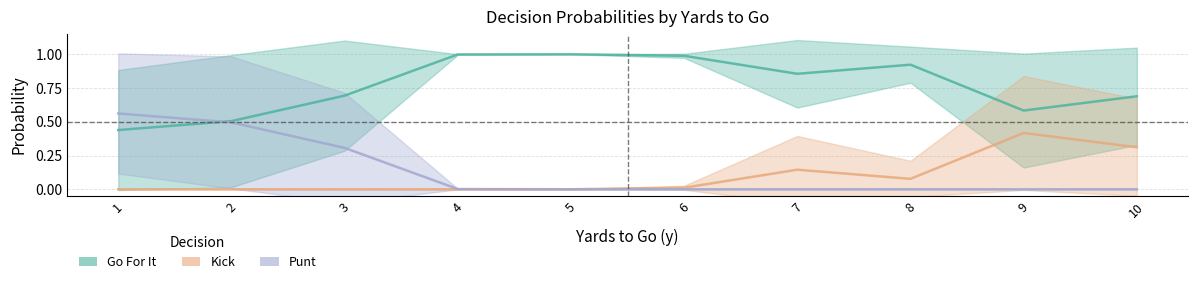

Reading left to right, transcribe all the data shown in this chart.

Go For It: 0.4	0.5	0.7	1.0	1.0	1.0	0.9	0.9	0.6	0.7
Kick: 0.0	0.0	0.0	0.0	0.0	0.0	0.1	0.1	0.4	0.3
Punt: 0.6	0.5	0.3	0.0	0.0	0.0	0.0	0.0	0.0	0.0